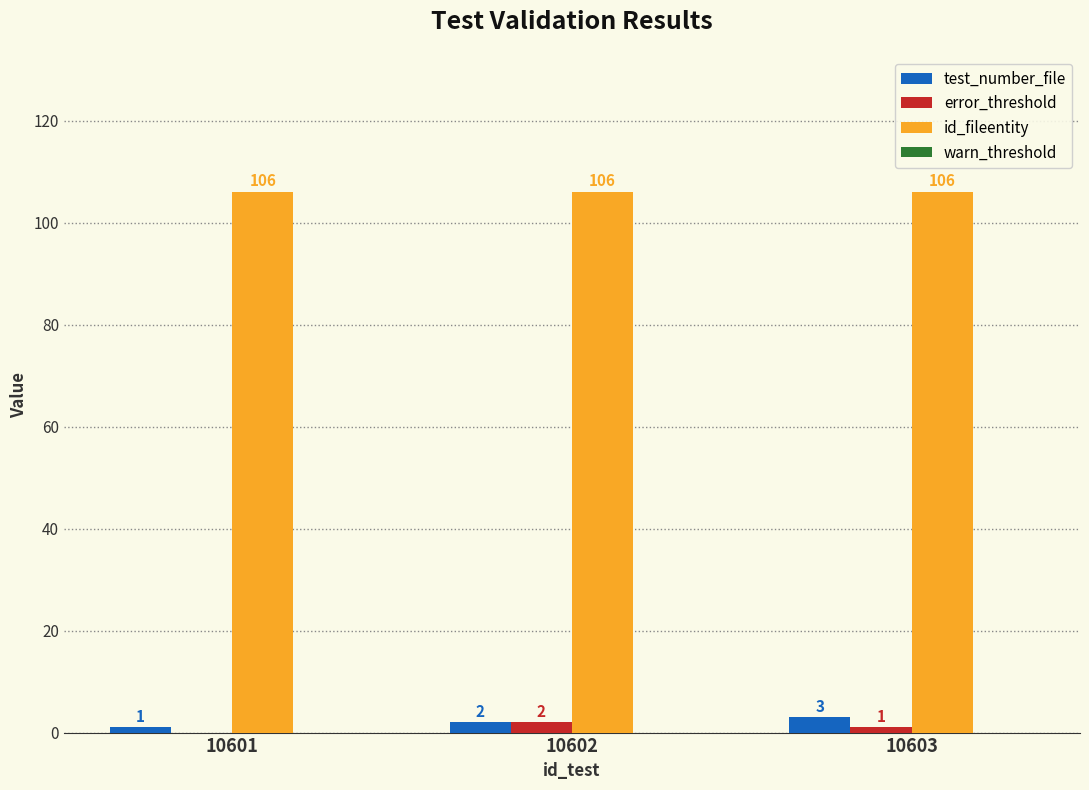

Are the bars horizontal?

No